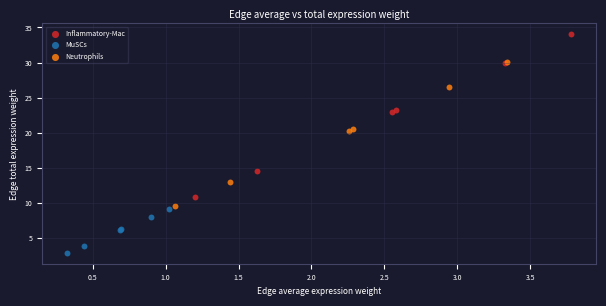

Which series reaches the minimum Y coordinate?

MuSCs